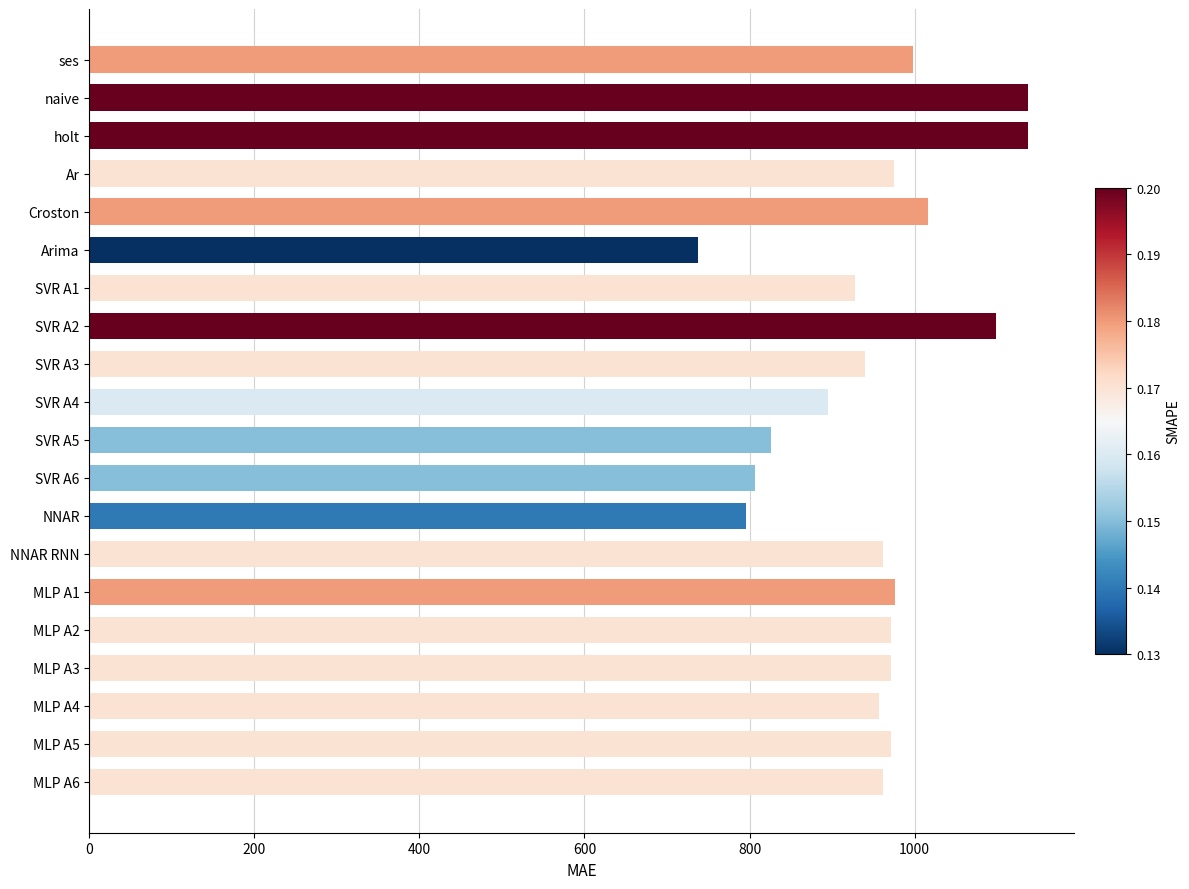

What is the change in value from SVR A6 to MLP A3?

+164.7